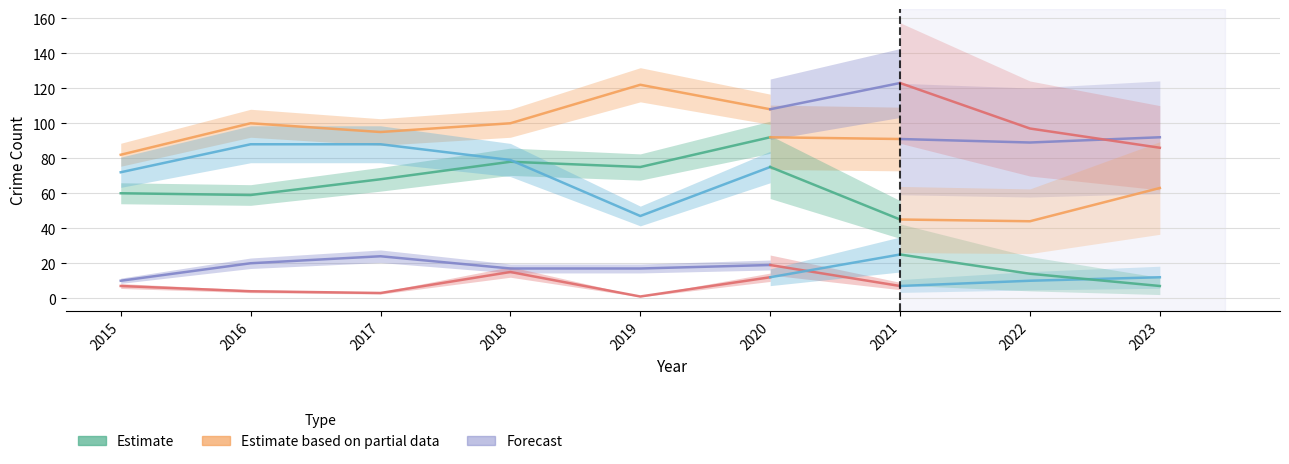

True or false: Aggravated Assault and Homicide intersect in this chart.

False